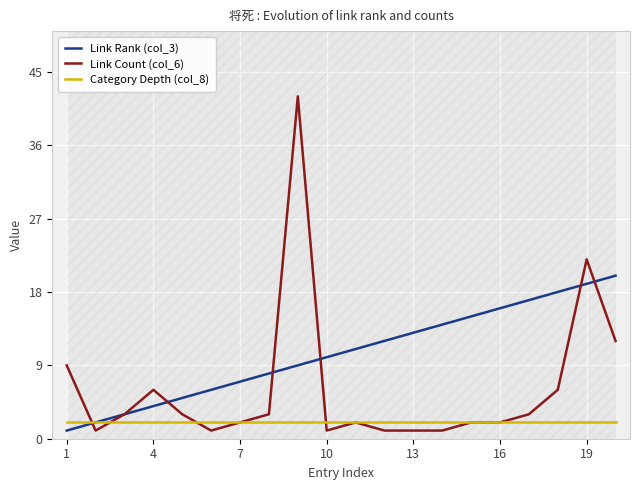

At how many categories does at least one series exceed 1?

20